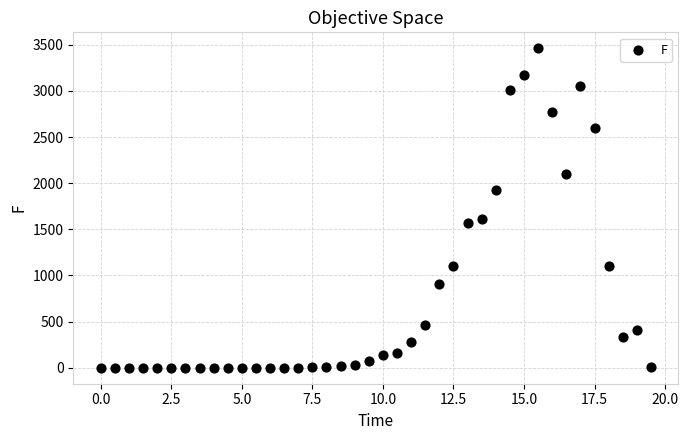

What is the range of X values (max minus min)?

19.5